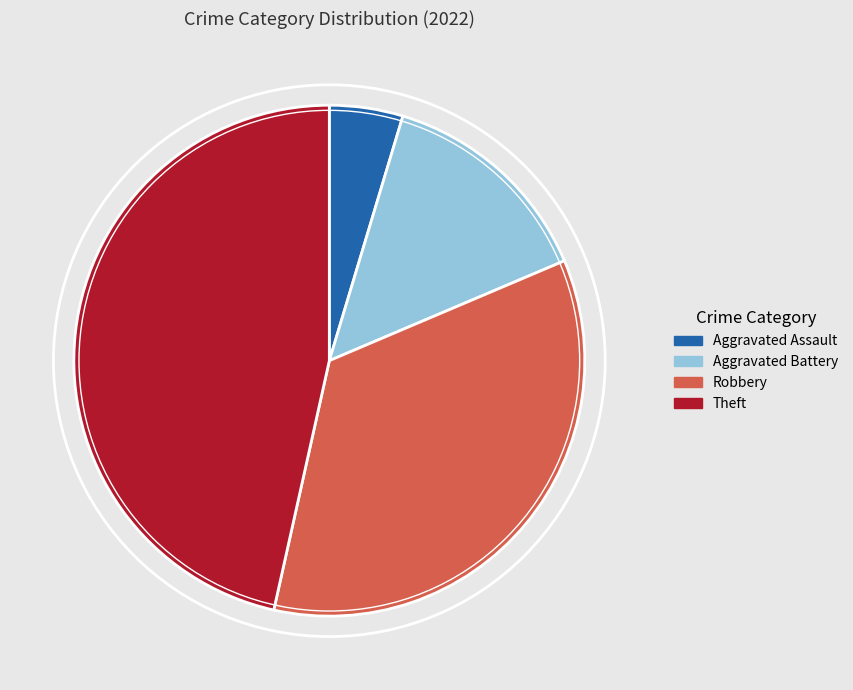

How many segments does this pie chart have?

4